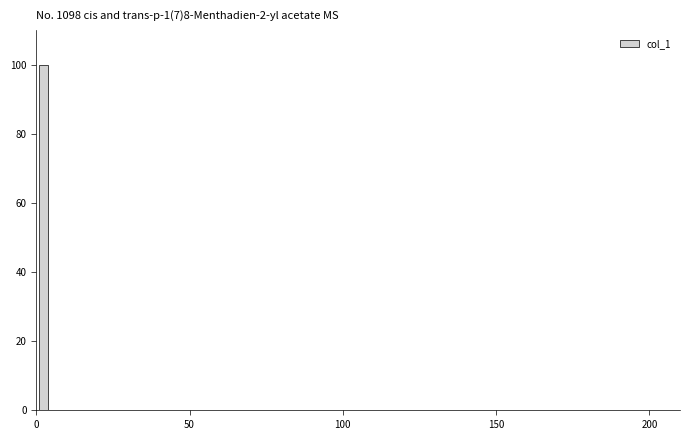

Around what value on the x-axis is the tallest bar? Give the approximate position of its centre, as read against the axis.

5